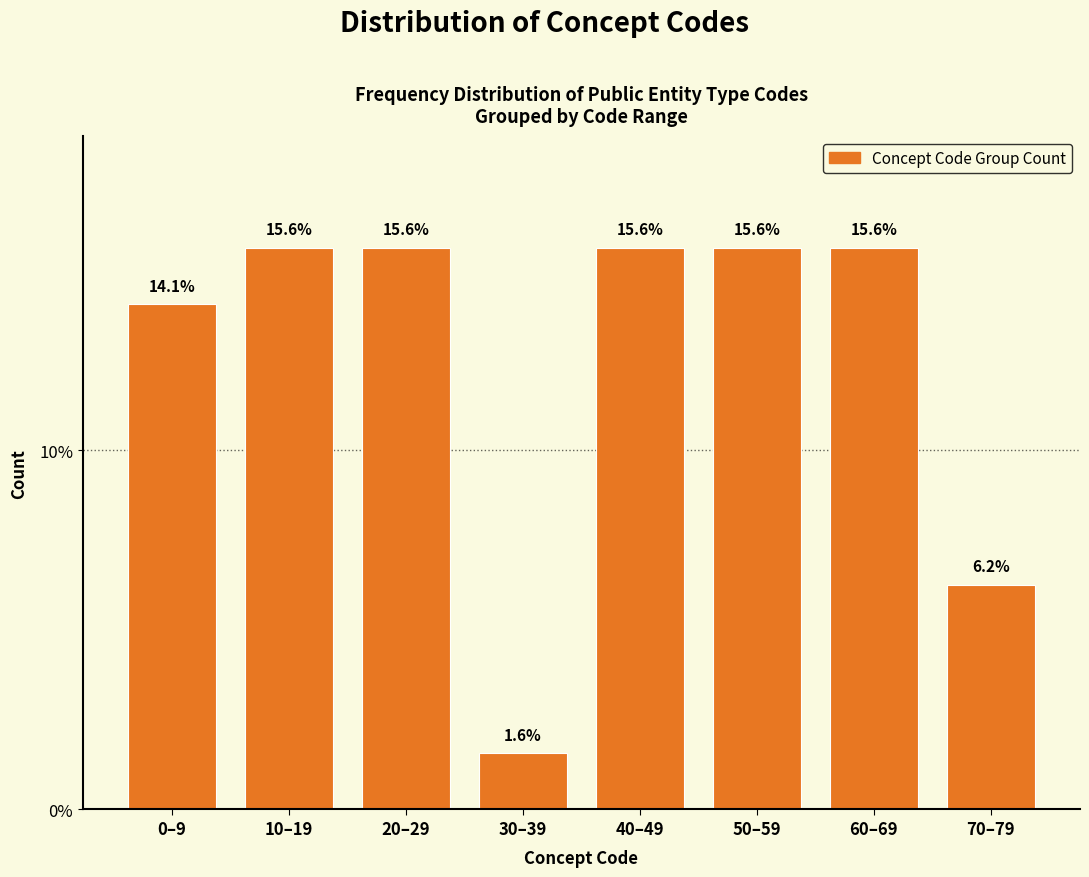

The value at 70–79 is 6.2. True or false?

True